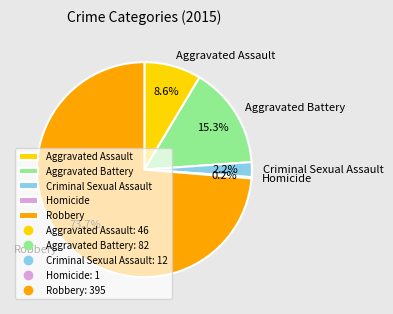

Is it true that Criminal Sexual Assault is 2% of the pie?

True